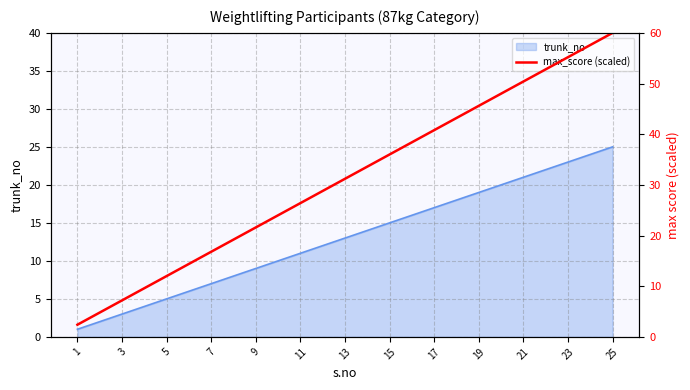

Which category has the highest value in the trunk_no series?

25